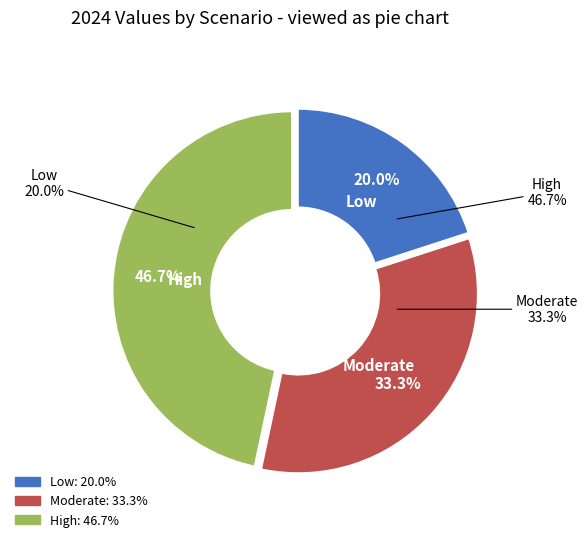

Which slice is the largest?

High